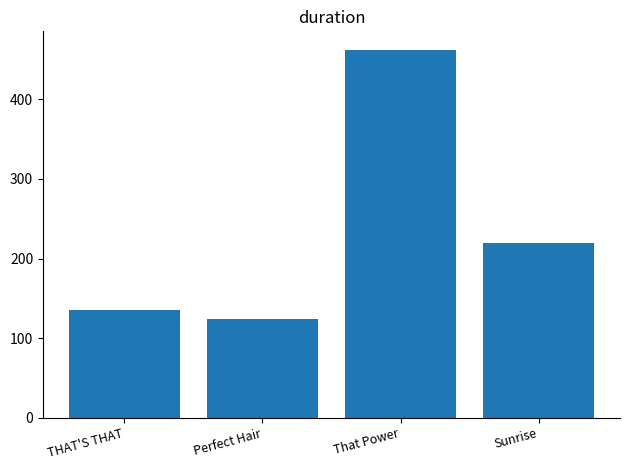

The value at Sunrise is 68.5. True or false?

False